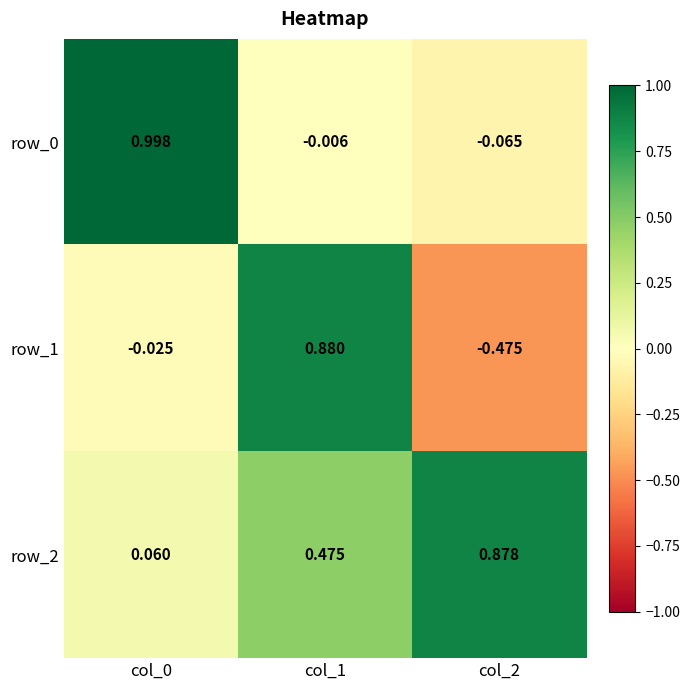

Which series has the widest spread of values?

row_1